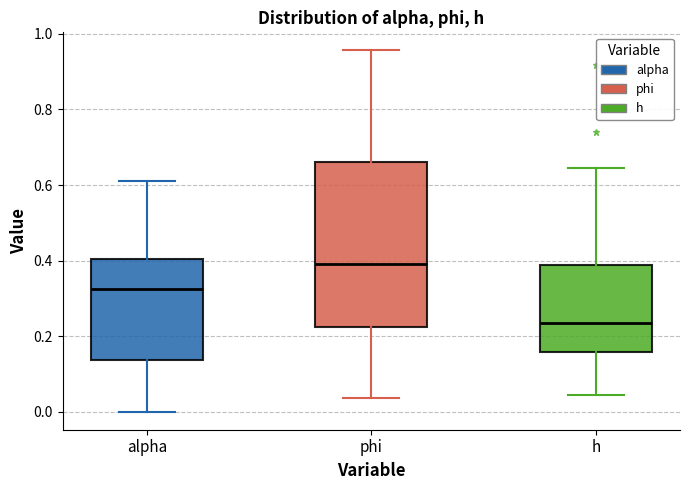

Reading left to right, transcribe this box plot: for each box, give where its median line is, the range the box spans, and where its two whiskers end, as read against the y-axis. The values are not printed on the chart, so give them approximately, as read against the axis.

alpha: median 0.32, box 0.14 to 0.40, whiskers 0.00 to 0.62
phi: median 0.40, box 0.22 to 0.66, whiskers 0.04 to 0.96
h: median 0.24, box 0.16 to 0.38, whiskers 0.04 to 0.64